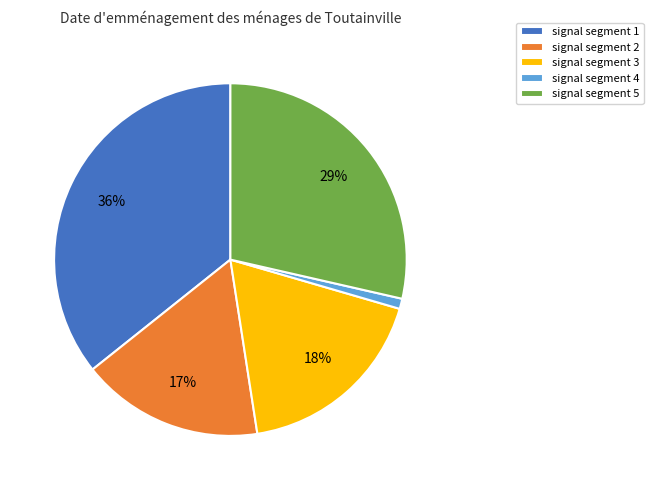

Which category has the smallest portion of the pie?

signal segment 4